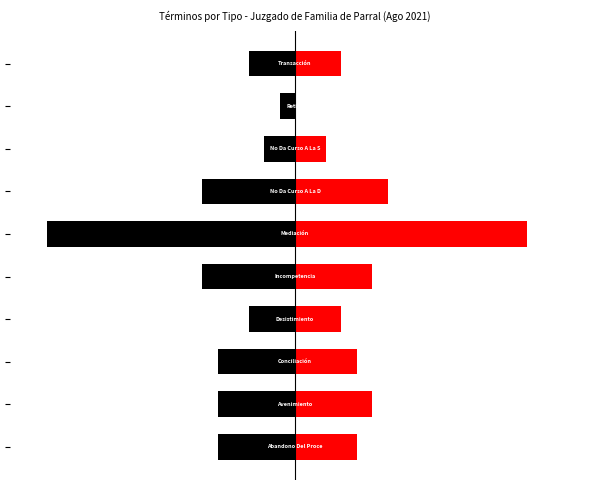

What is the smallest value displayed?

-16